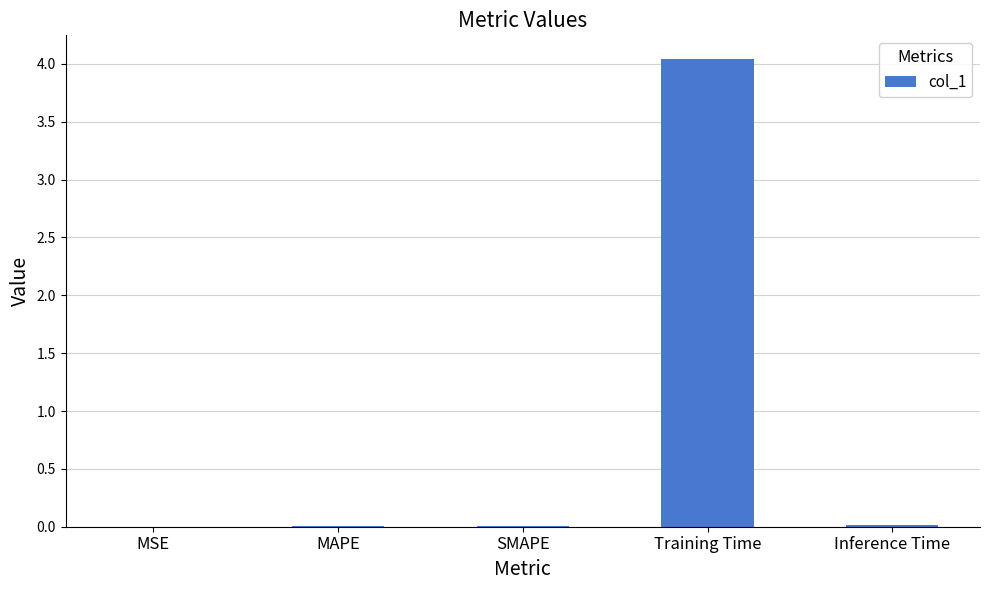

Are the bars grouped side by side (vs. stacked)?

No